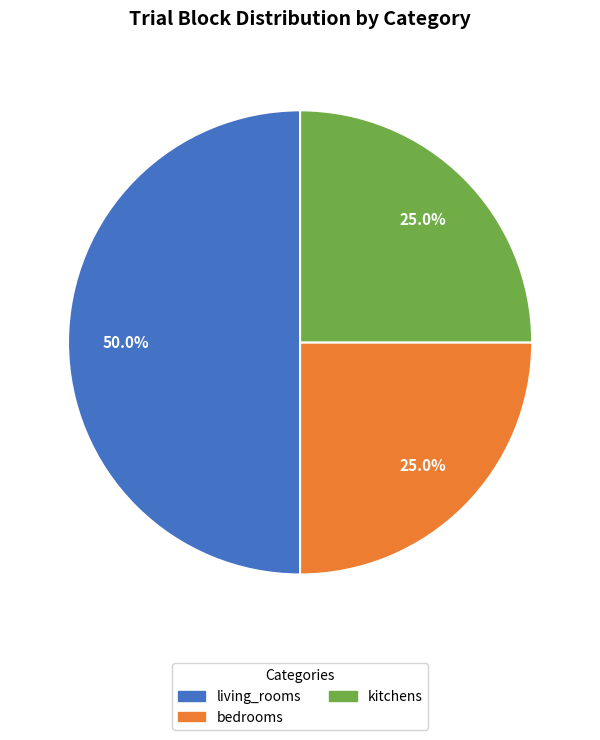

What portion of the pie excludes kitchens?

75.0%